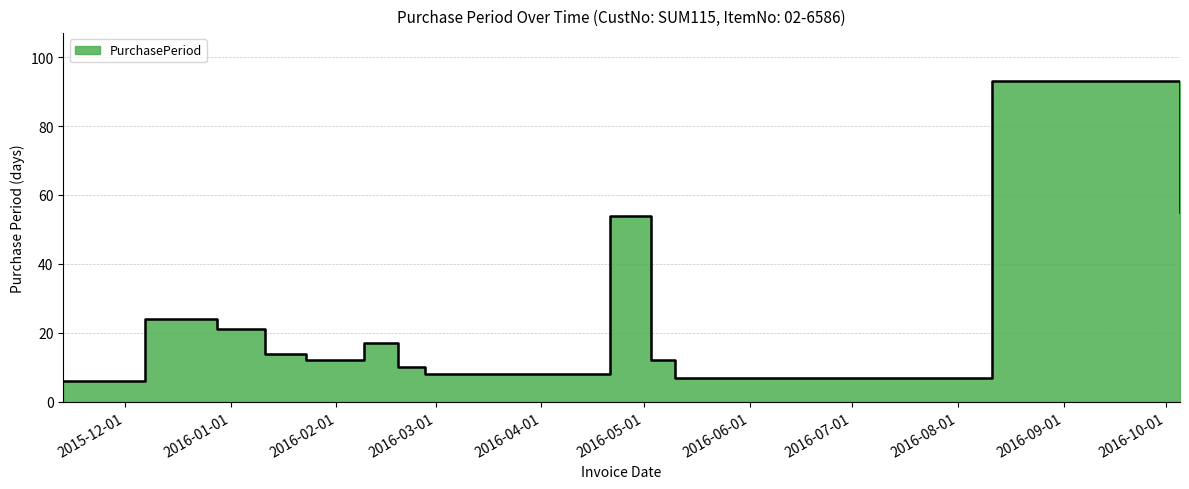

Is it true that the value at 2015-12-07 is 11?

False